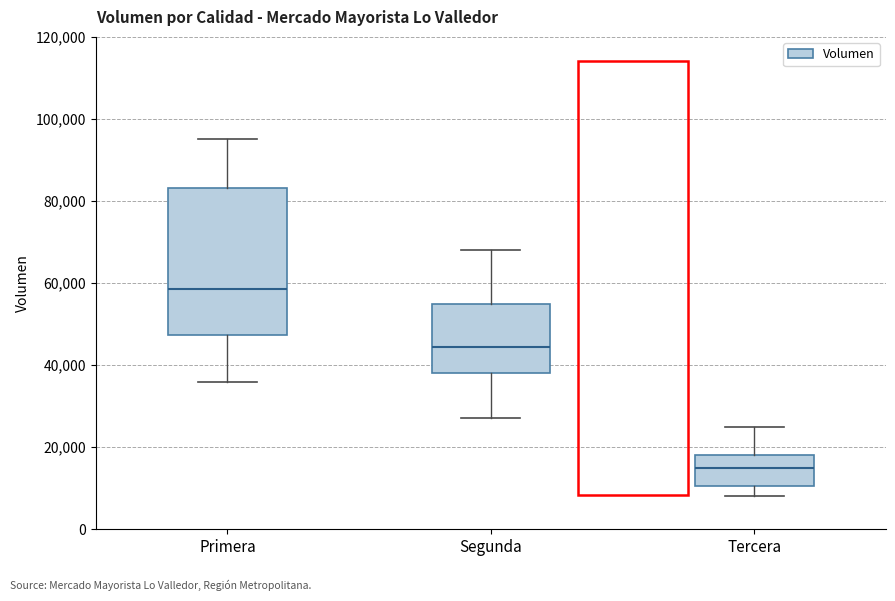

Comparing the boxes themselves (not the whiskers), which one is the tallest?

Primera